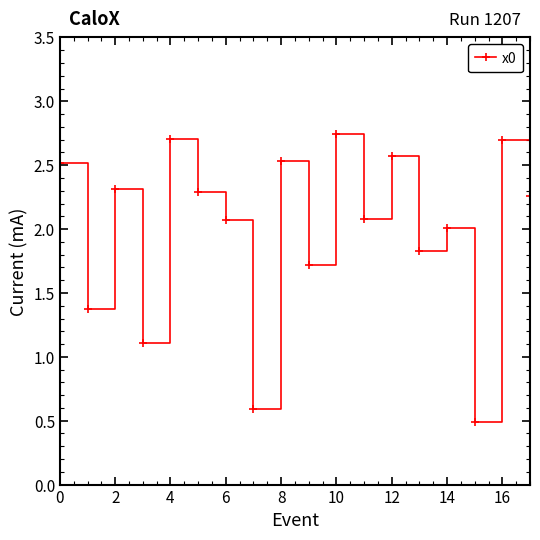

Count the number of data series in this chart.

1